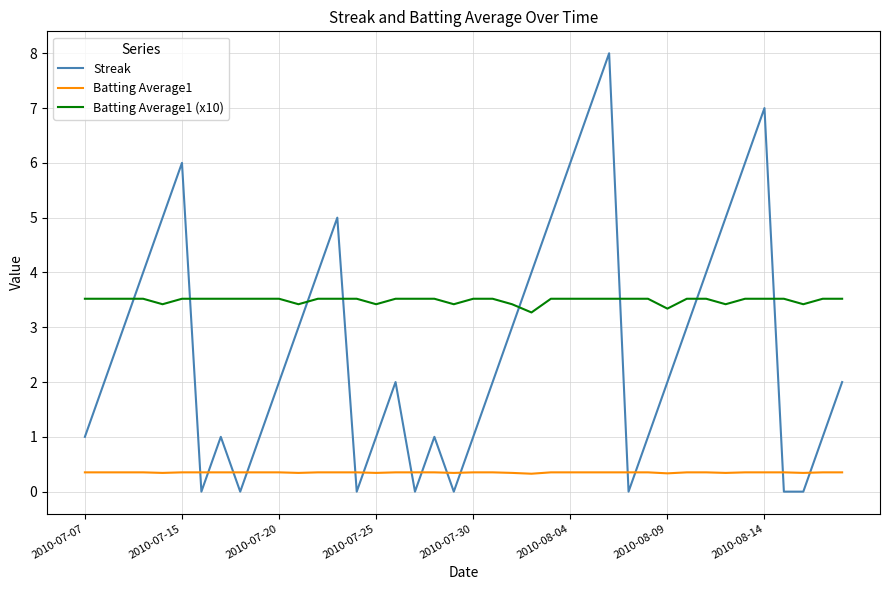

True or false: Batting Average1 (x10) and Batting Average1 cross at least once.

False